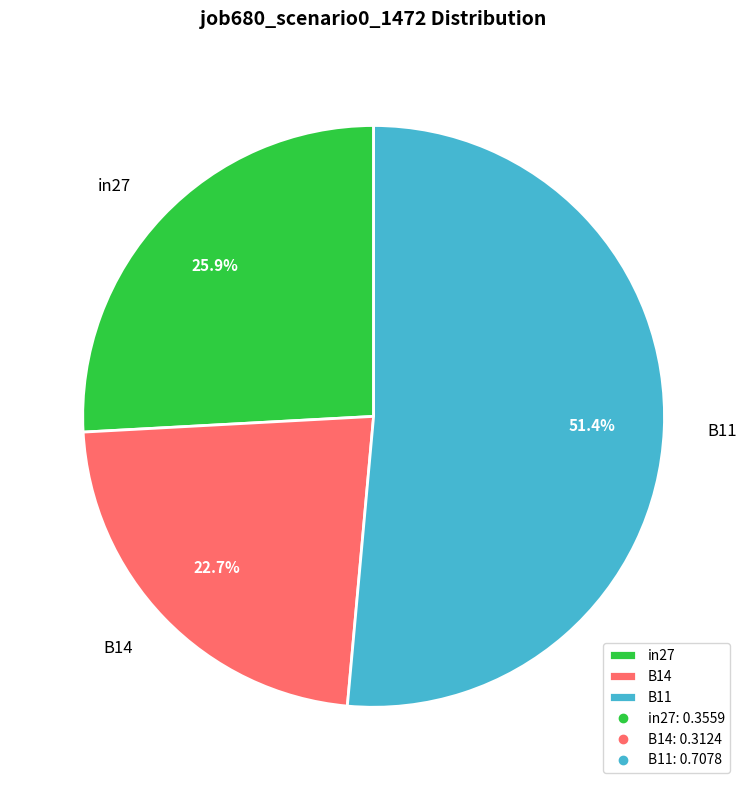

Is it true that B14 is 23% of the pie?

True